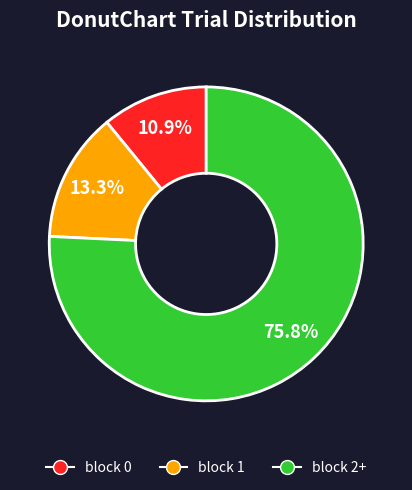

Which slice is the smallest?

block 0